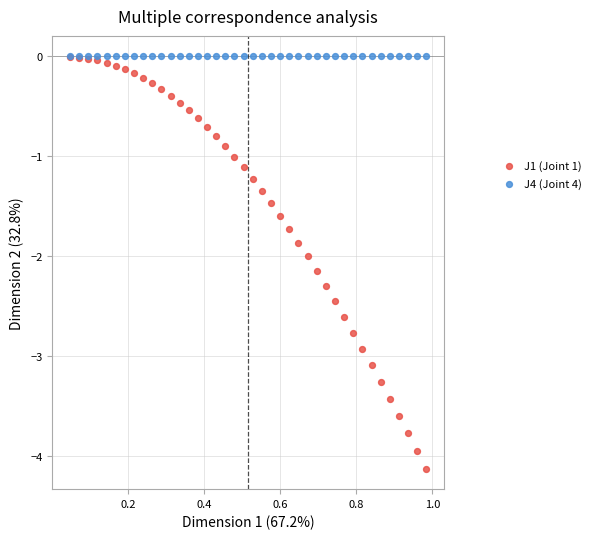

Which series has the largest Y range (max minus min)?

J1 (Joint 1)